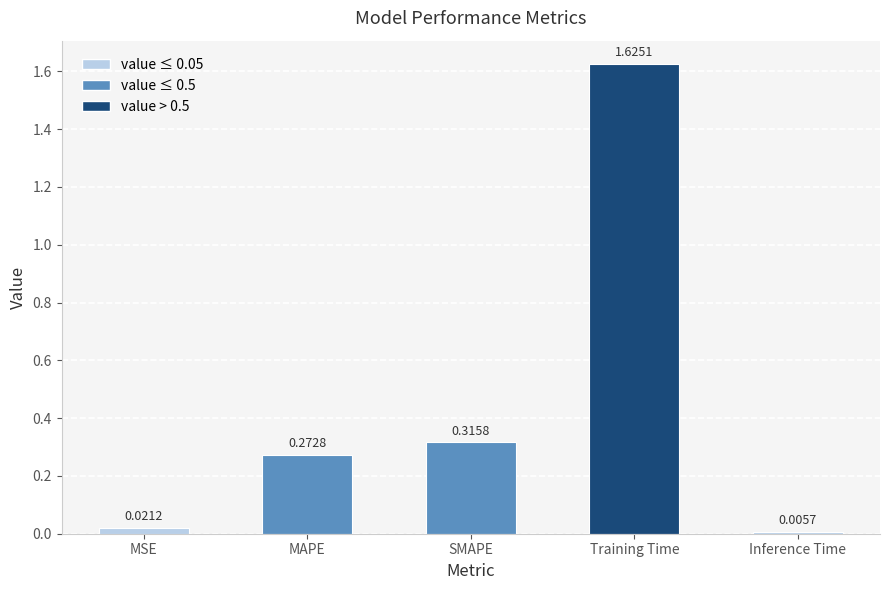

What is the average value?

0.4